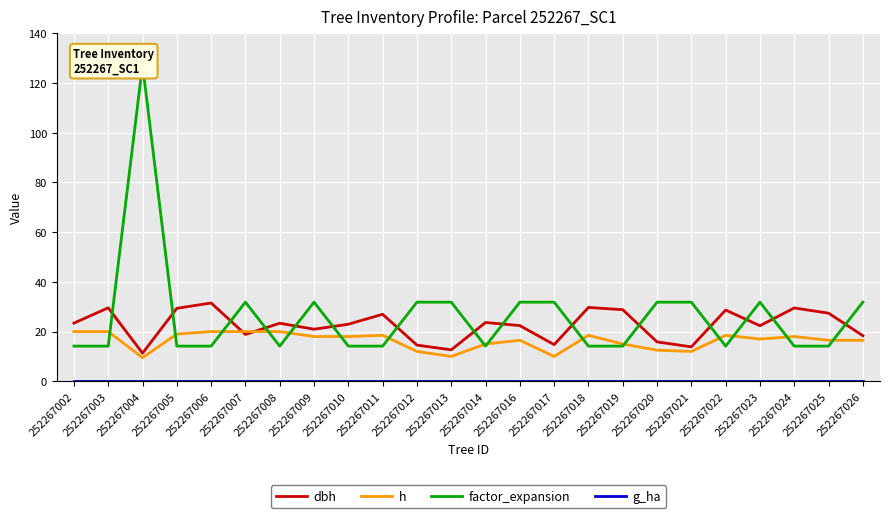

Does the chart display data point markers on the line(s)?

No